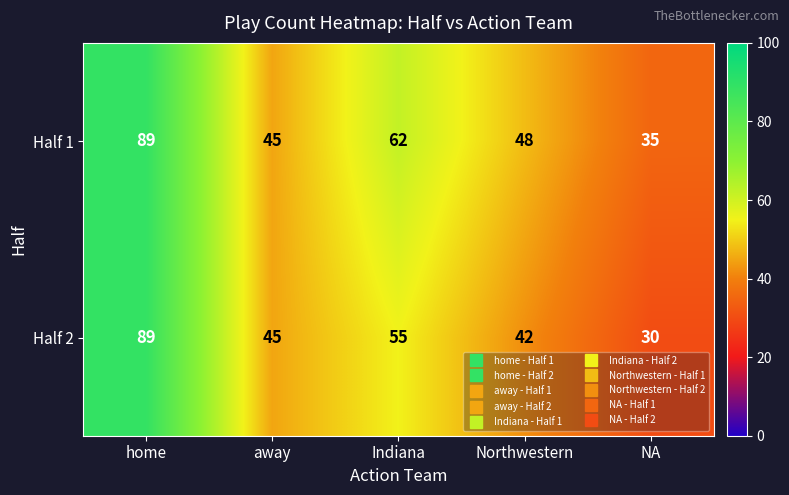

Reading right to left, list all the values displayed in this chart.

Half 1: NA=35	Northwestern=48	Indiana=62	away=45	home=89
Half 2: NA=30	Northwestern=42	Indiana=55	away=45	home=89